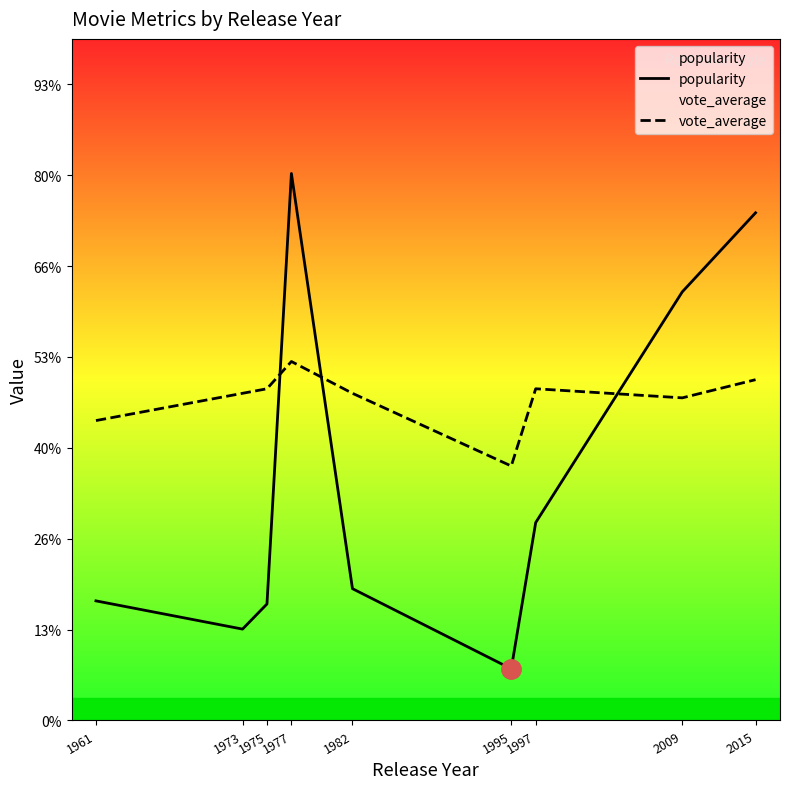

Count the number of data series in this chart.

2